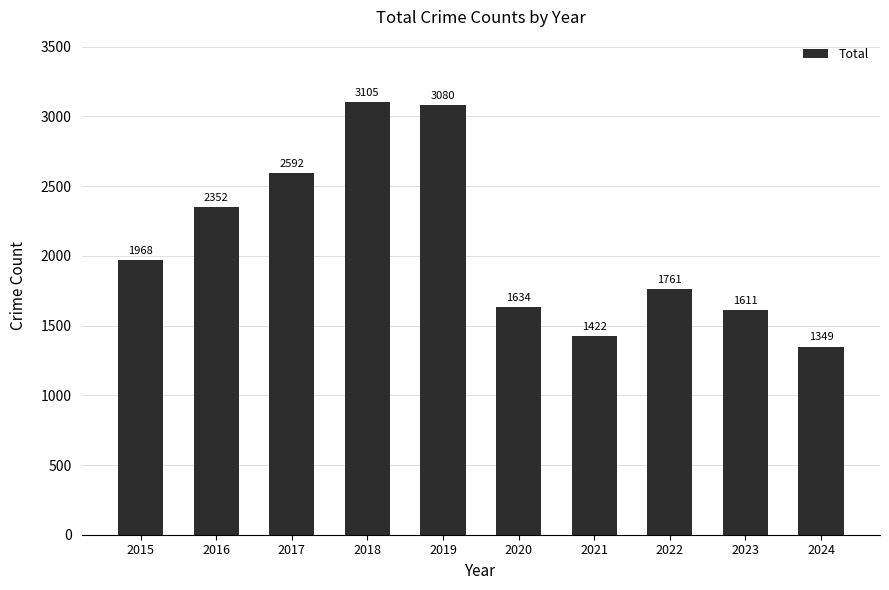

At which category does the chart reach its minimum across all series?

2024